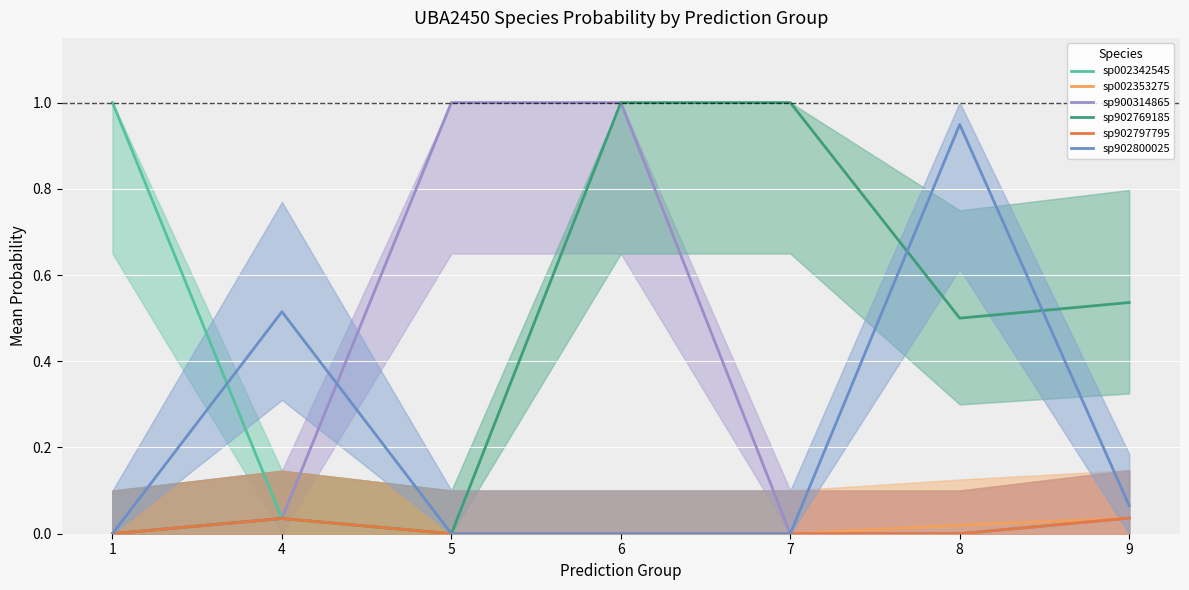

How many lines are shown in the chart?

6